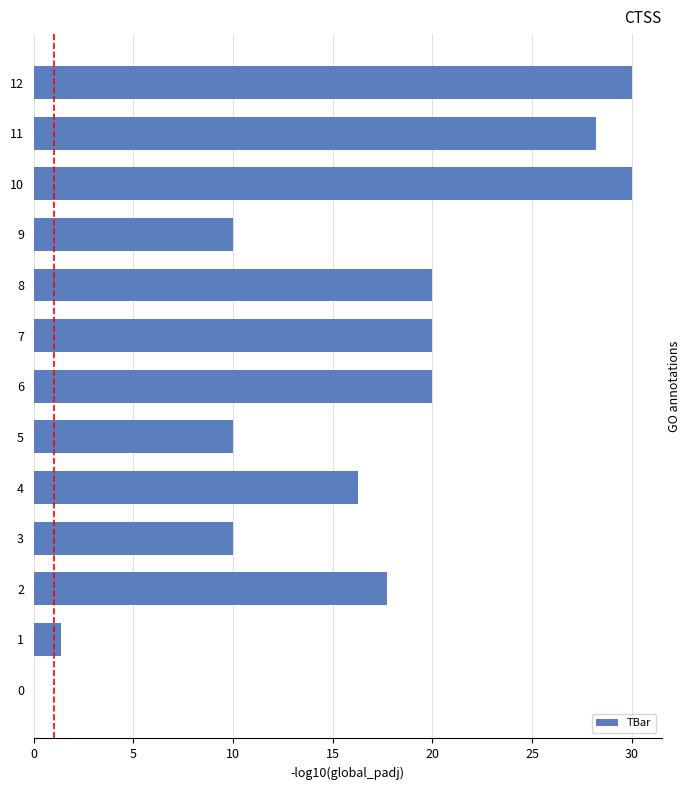

What is the sum of all values?

213.6